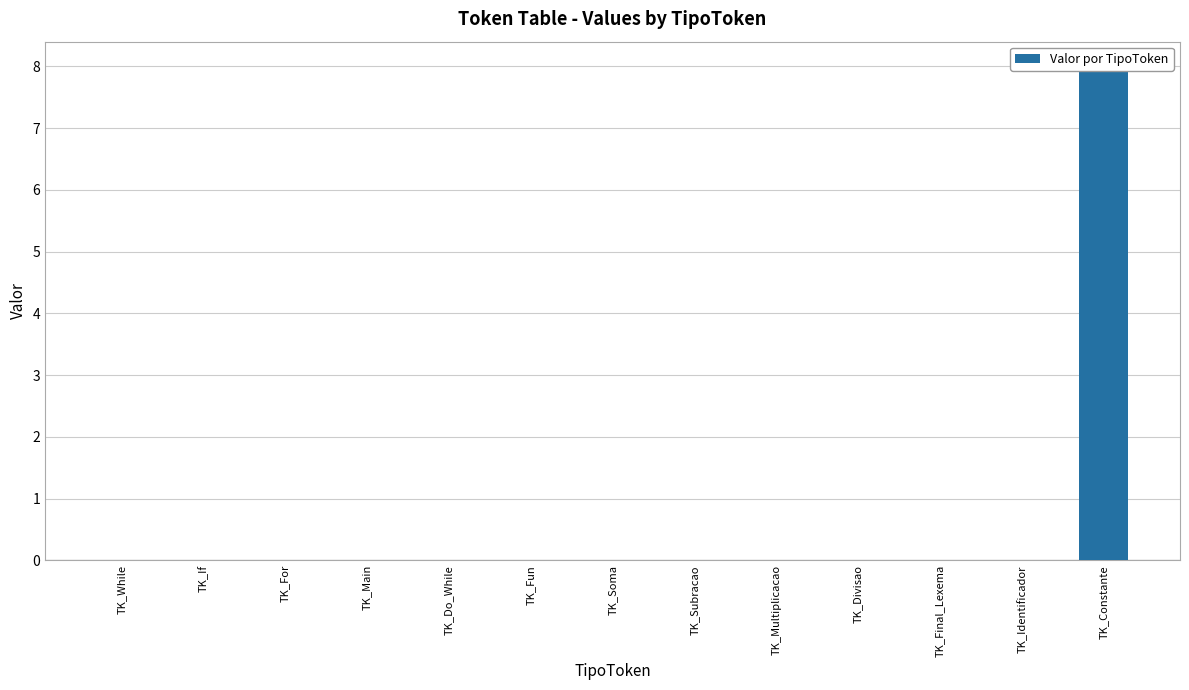

Between TK_Divisao and TK_If, which is larger?

TK_Divisao